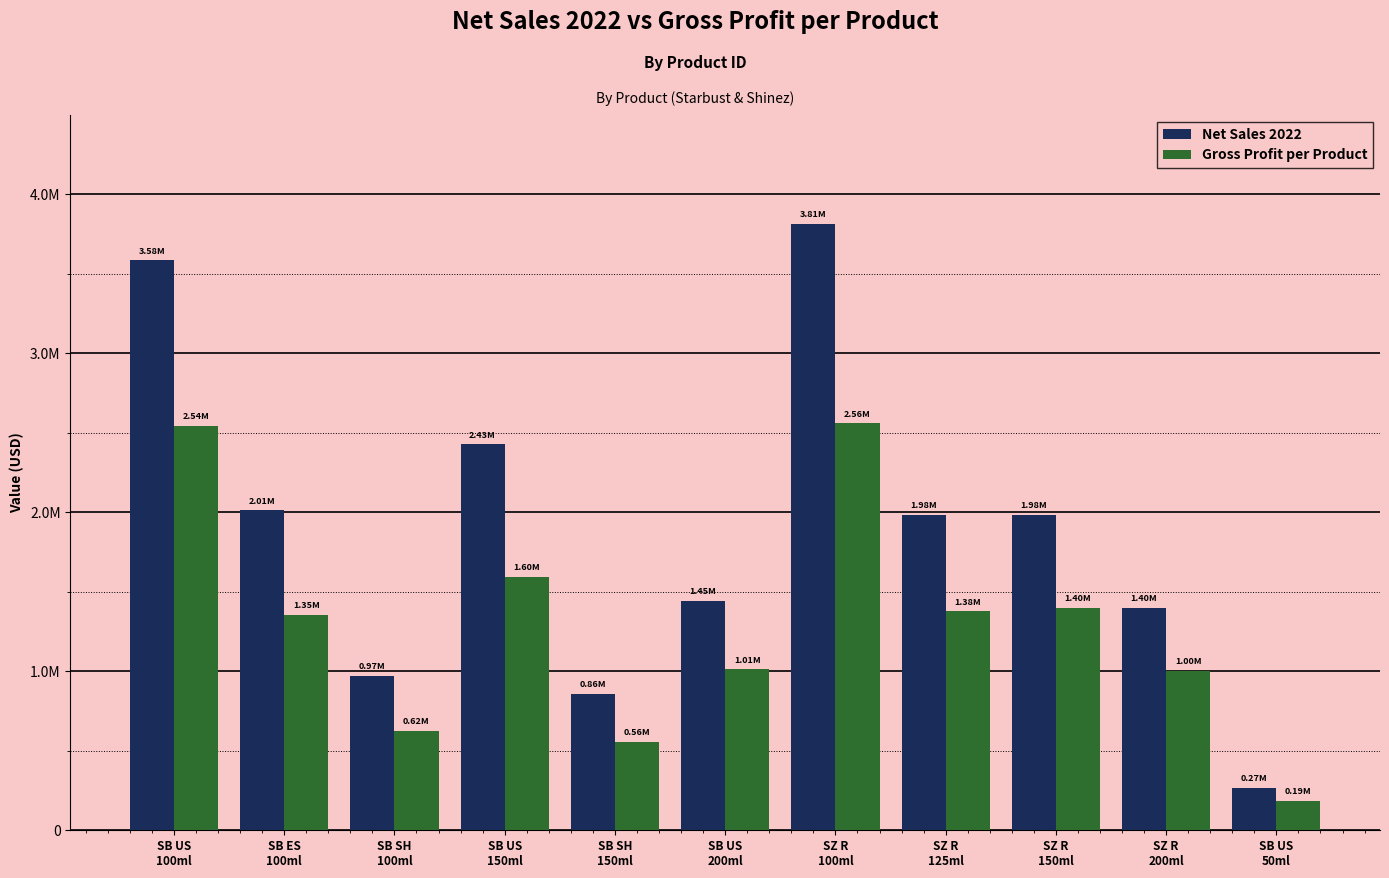

At how many categories does at least one series exceed 2082592?

3